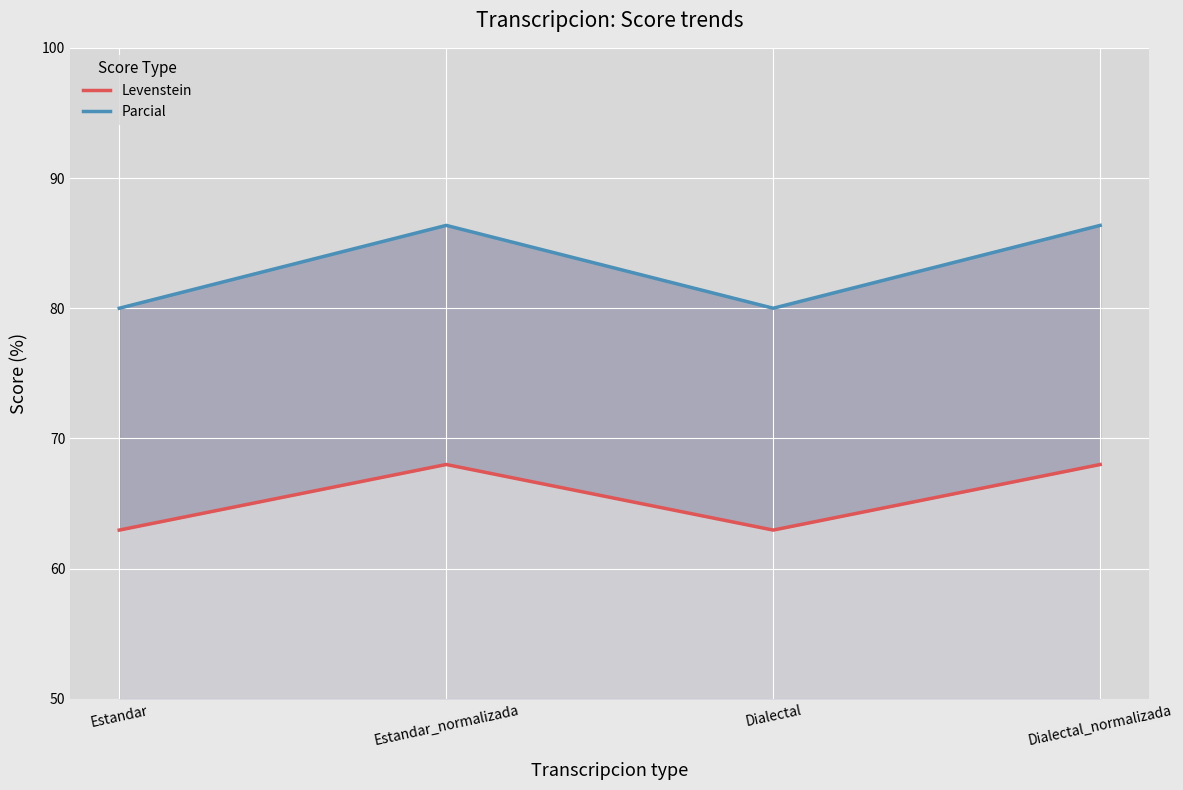

List the labels in order of Parcial value, smallest first.

Estandar, Dialectal, Estandar_normalizada, Dialectal_normalizada